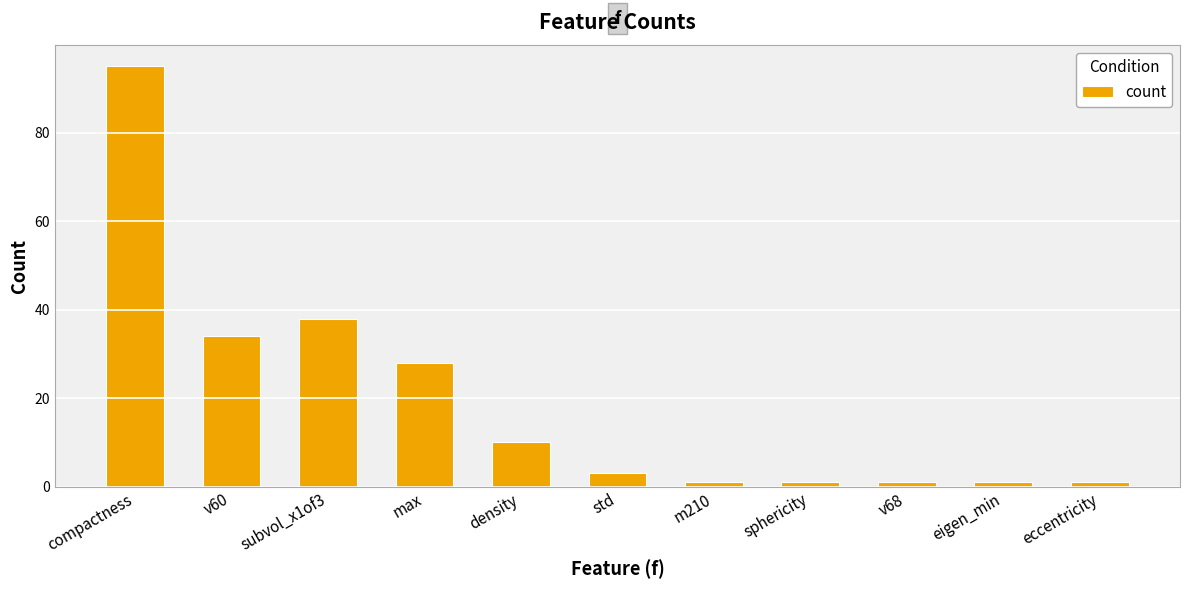

Which has a higher value, sphericity or compactness?

compactness